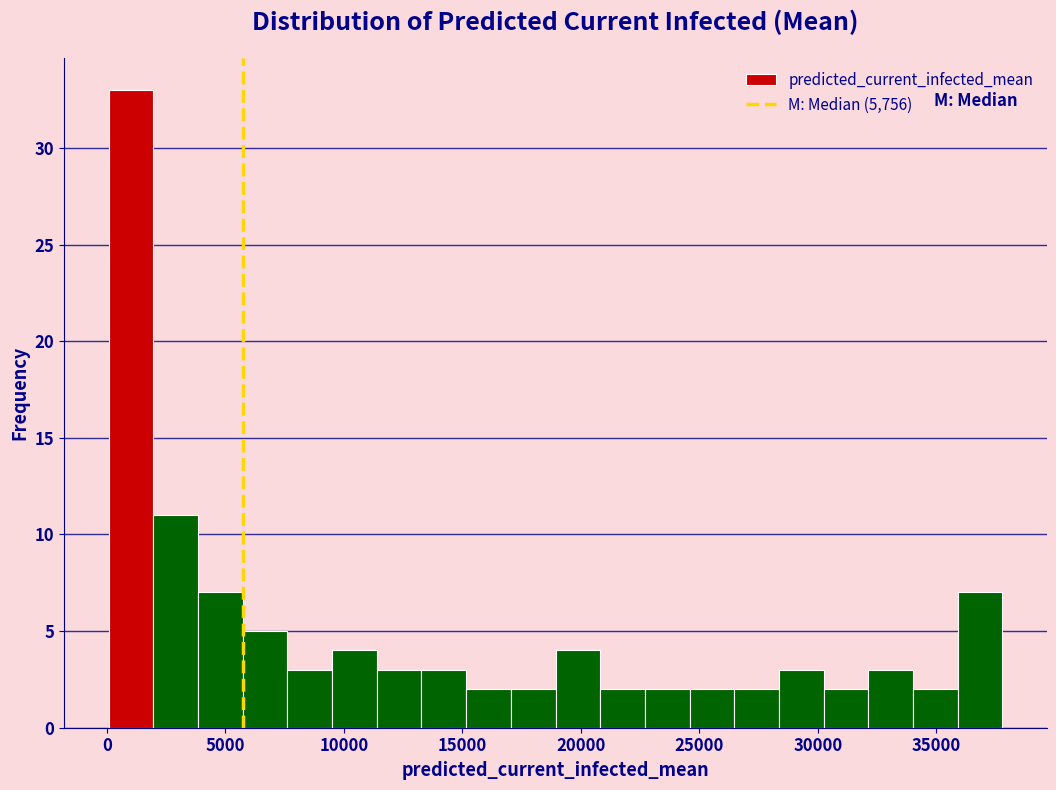

Read against the x-axis, roughly where is the centre of the tallest bar?

1000